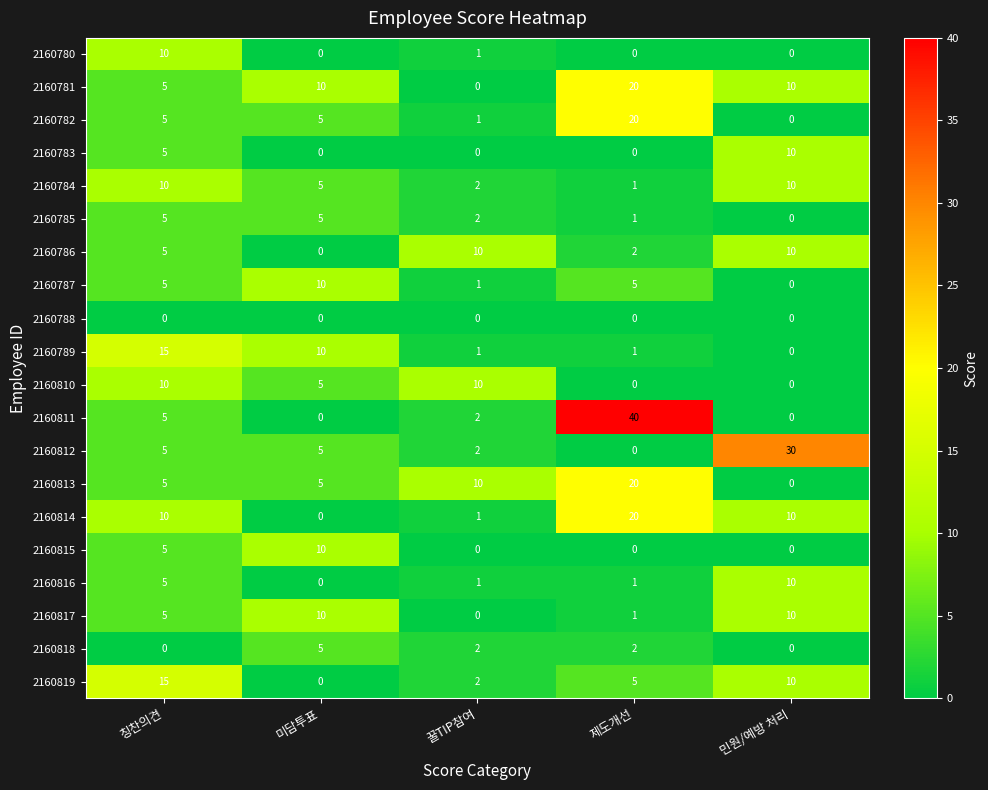

At which category does the chart reach its peak across all series?

제도개선